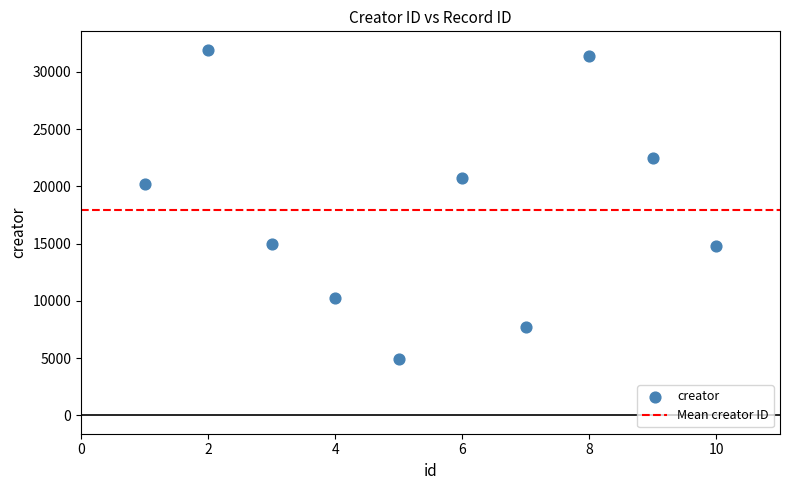

What is the range of X values (max minus min)?

9